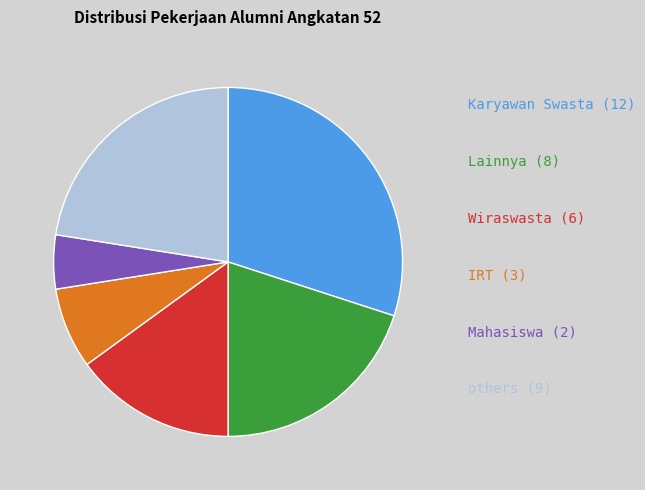

How many segments does this pie chart have?

6